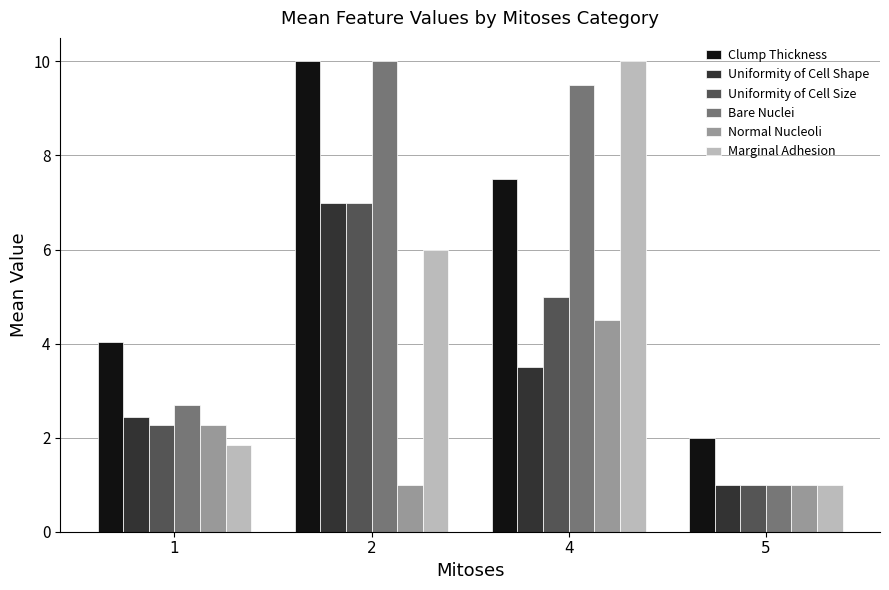

Which category has the highest value in the Normal Nucleoli series?

4